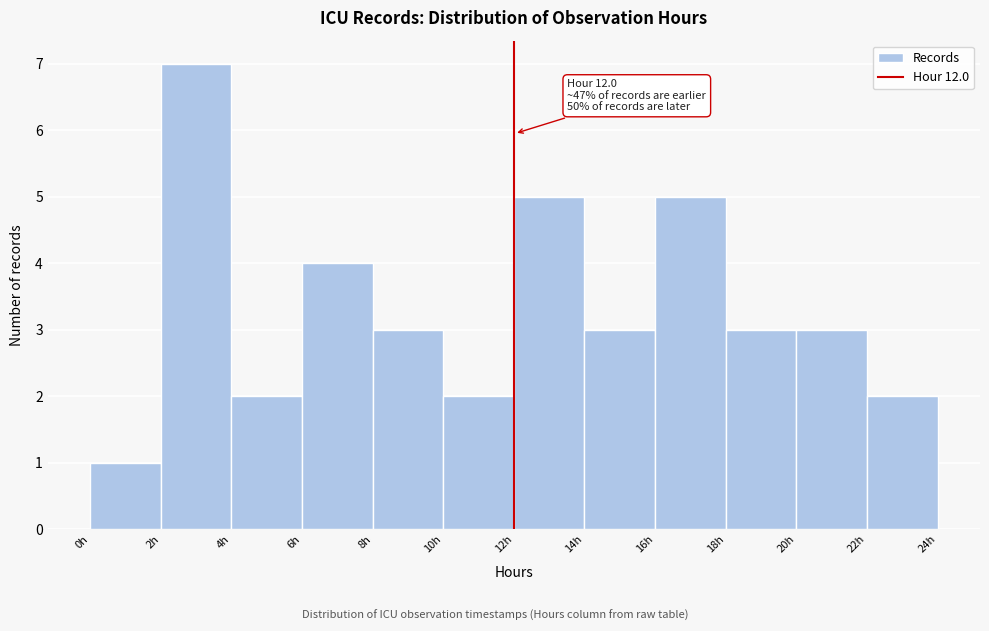

Over which range of the x-axis is the bar tallest?

2 to 4